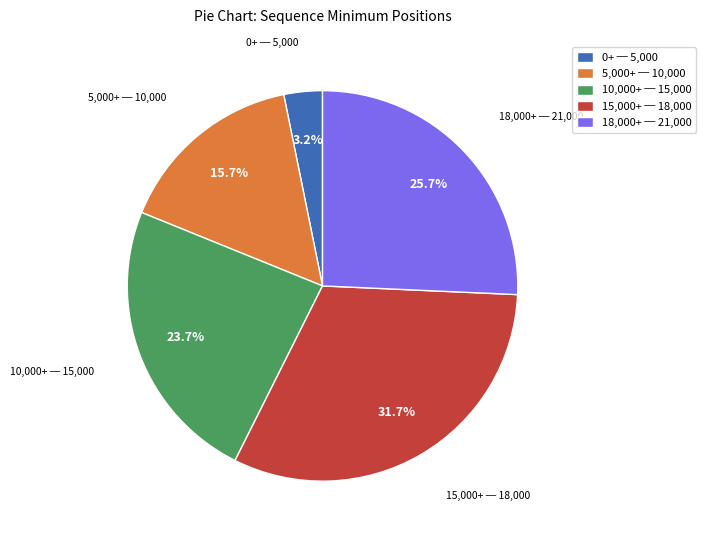

Does 15,000+ ─ 18,000 represent more than half of the total?

No